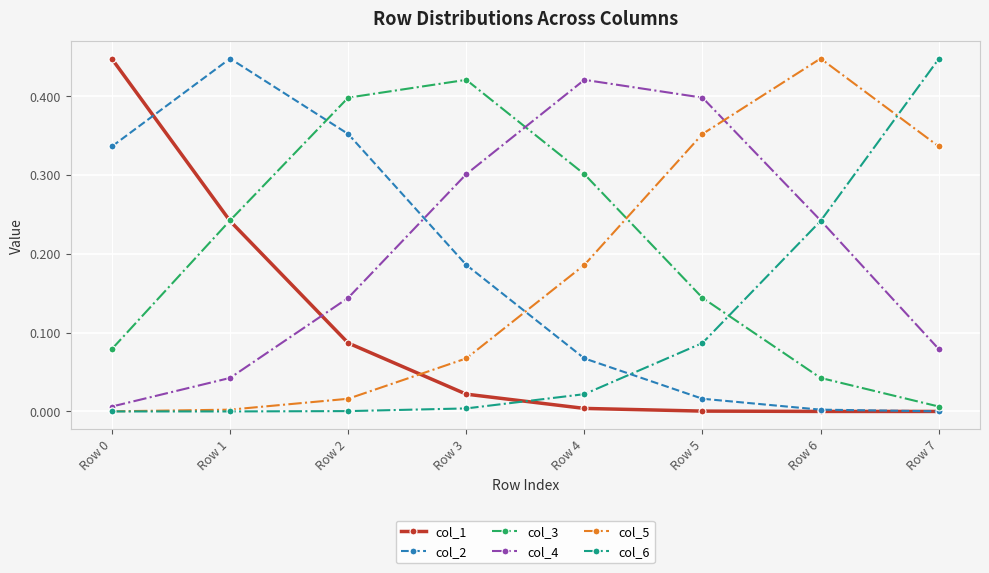

At which label does col_4 reach its peak?

Row 4